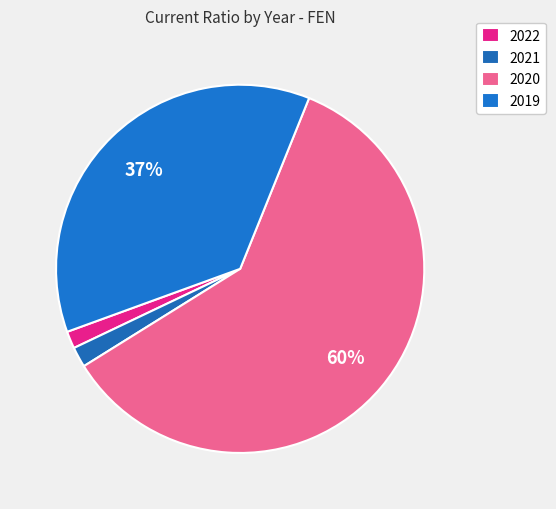

Which slice represents more than half of the pie?

2020